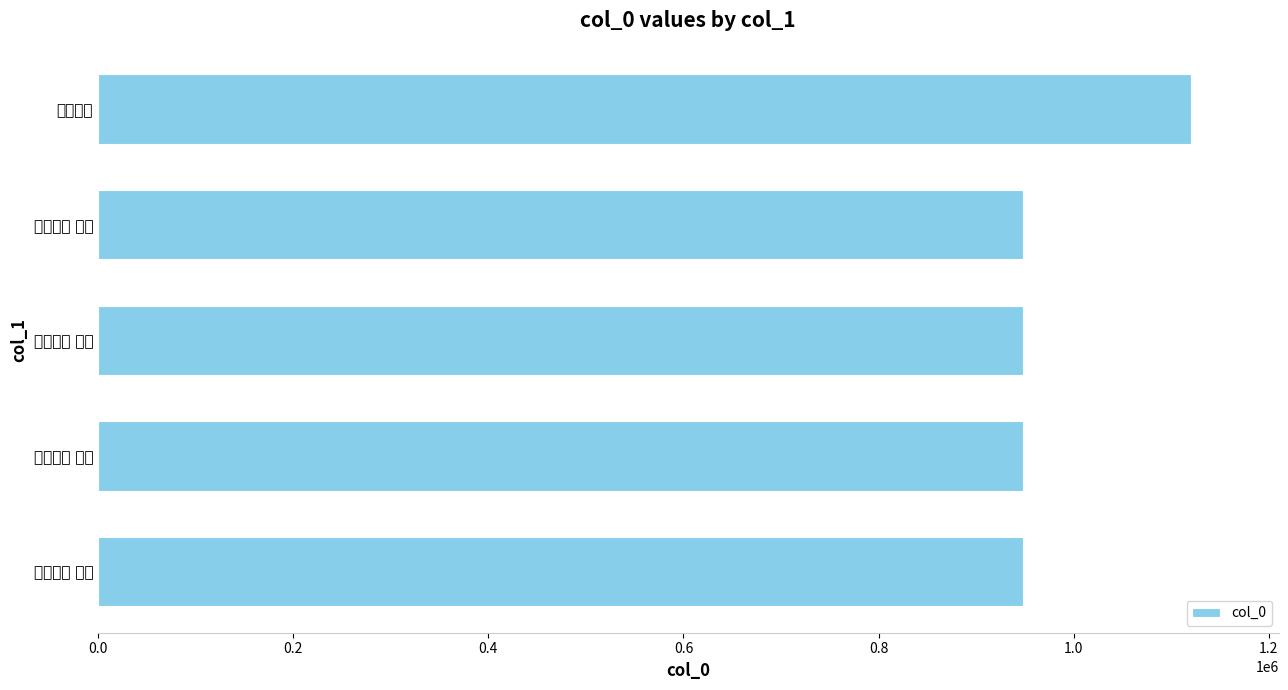

What is the difference between the maximum and minimum values?

172229